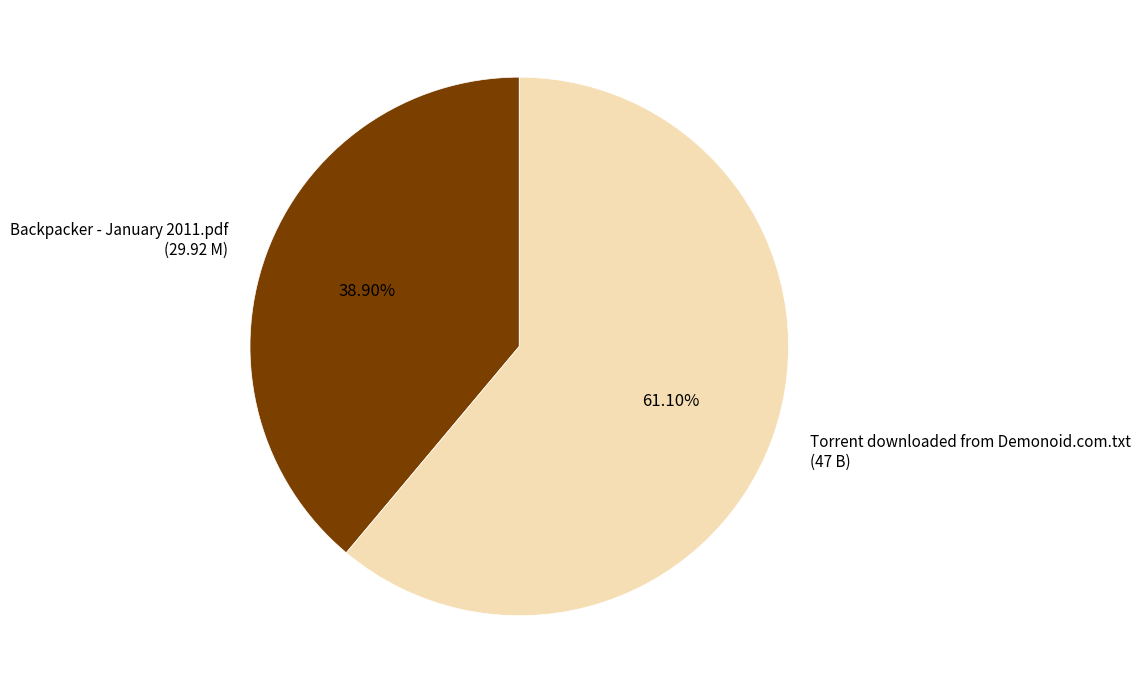

Which slice represents more than half of the pie?

Torrent downloaded from Demonoid.com.txt